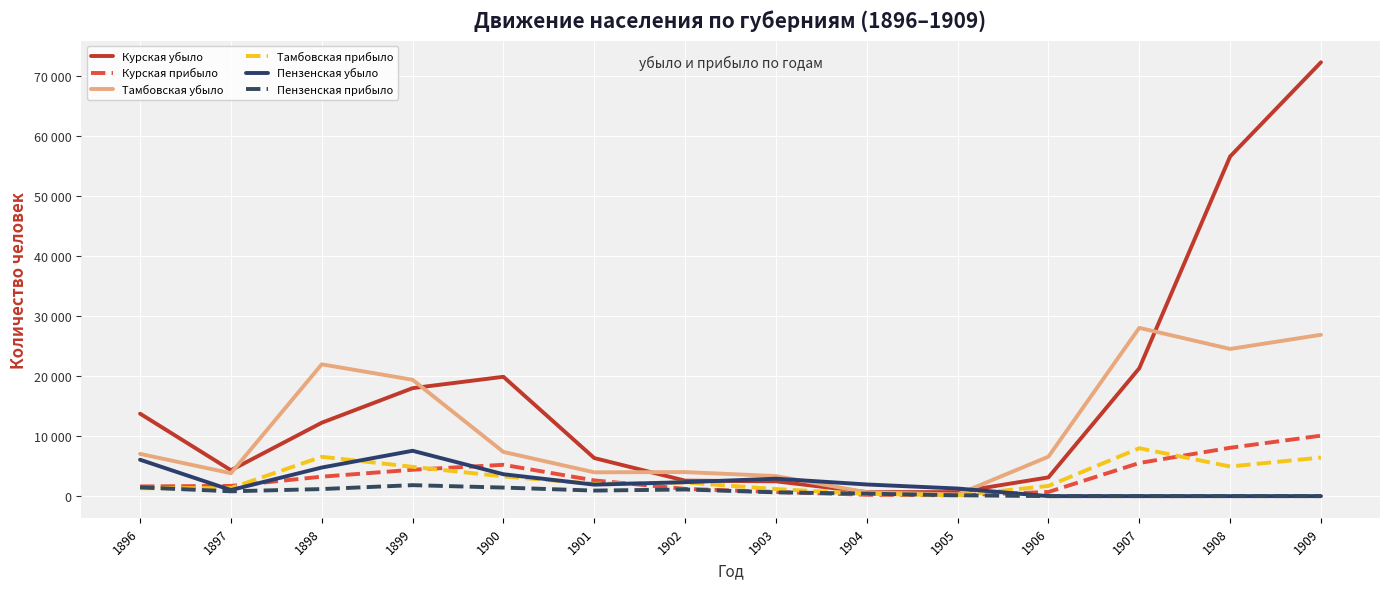

At which category is the sum across all series the highest?

1909